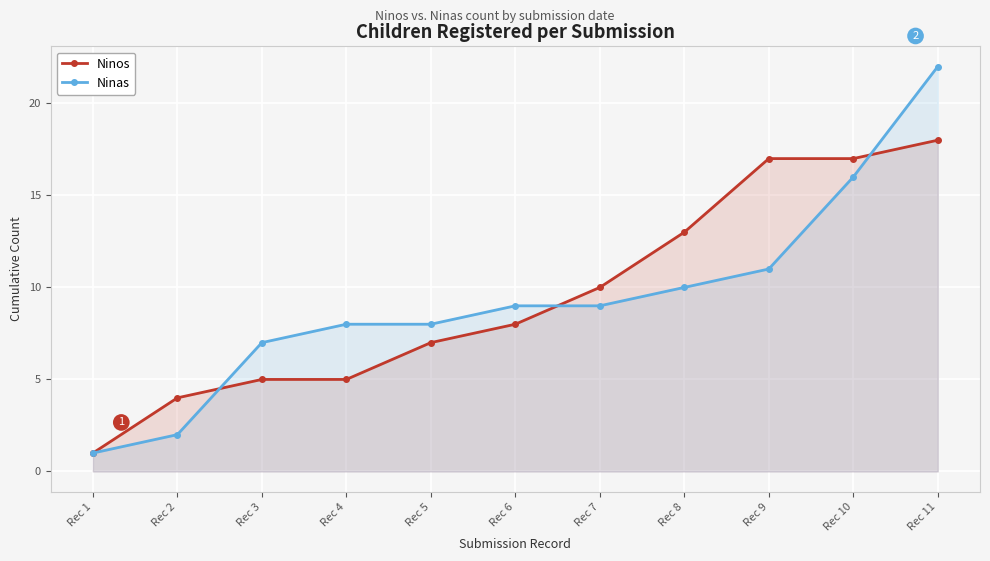

How many lines are shown in the chart?

2